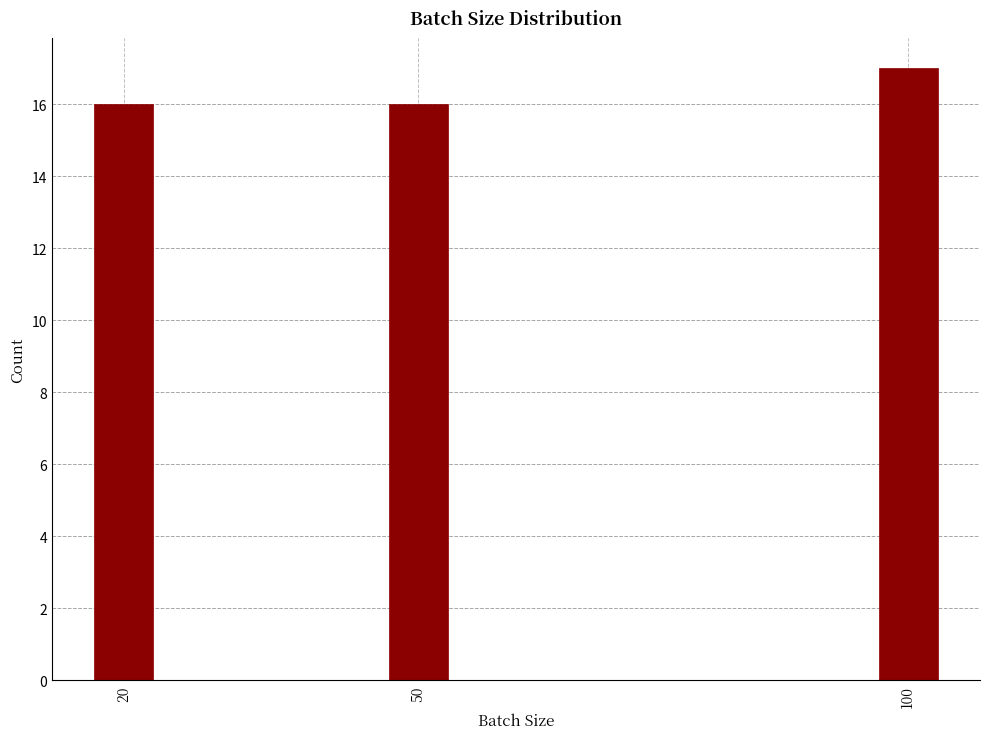

Reading right to left, extract all data points from this chart.

17	16	16